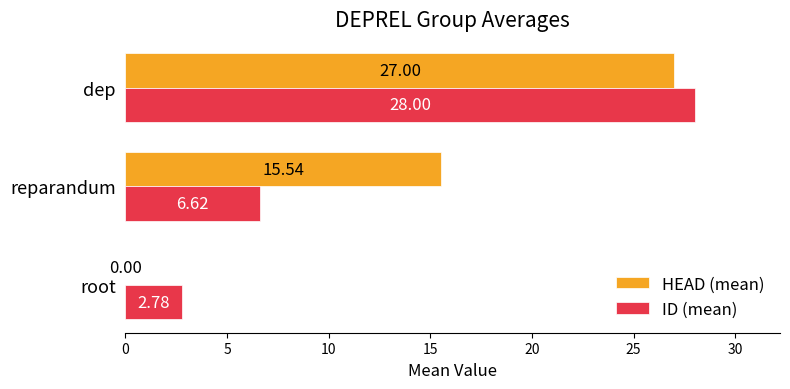

At which category is the sum across all series the highest?

dep